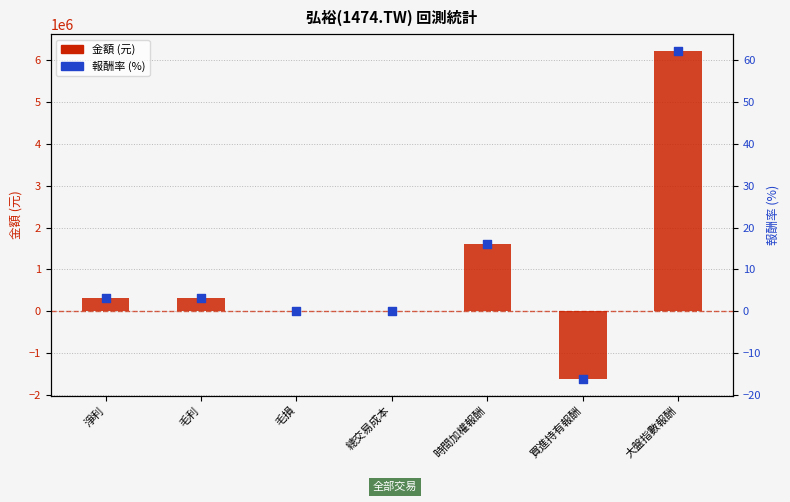

At which category is the sum across all series the highest?

大盤指數報酬